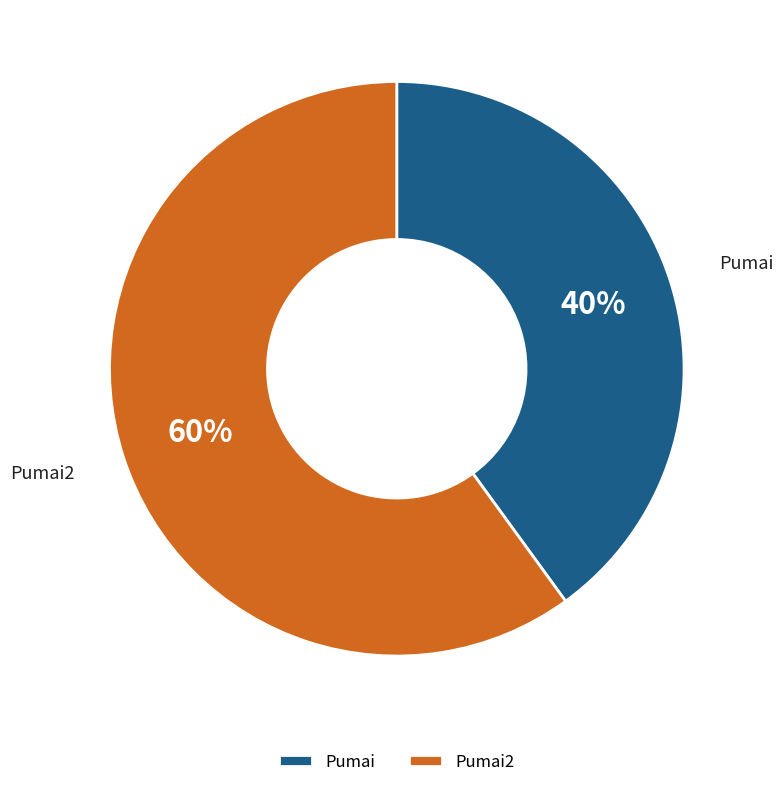

The Pumai slice represents 27% of the pie. True or false?

False